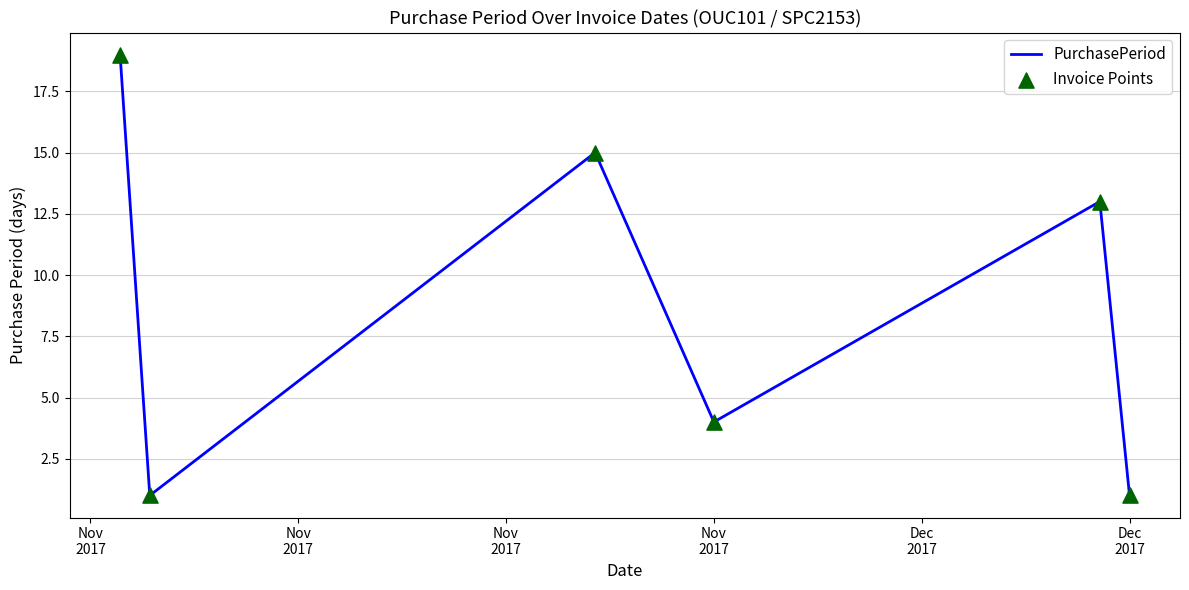

How many interior local valleys (lower than both neighbors) does the data have?

2